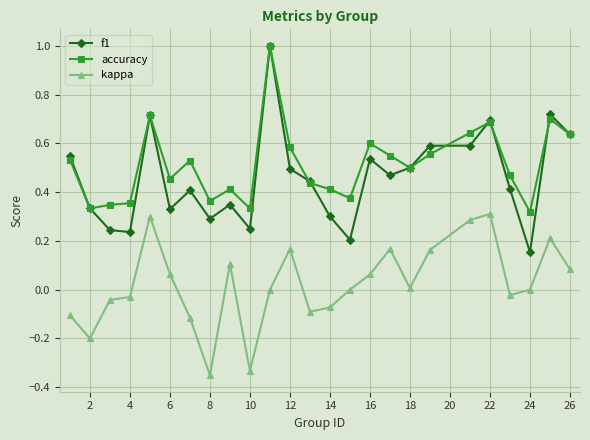

What are all the series names shown in the legend?

f1, accuracy, kappa